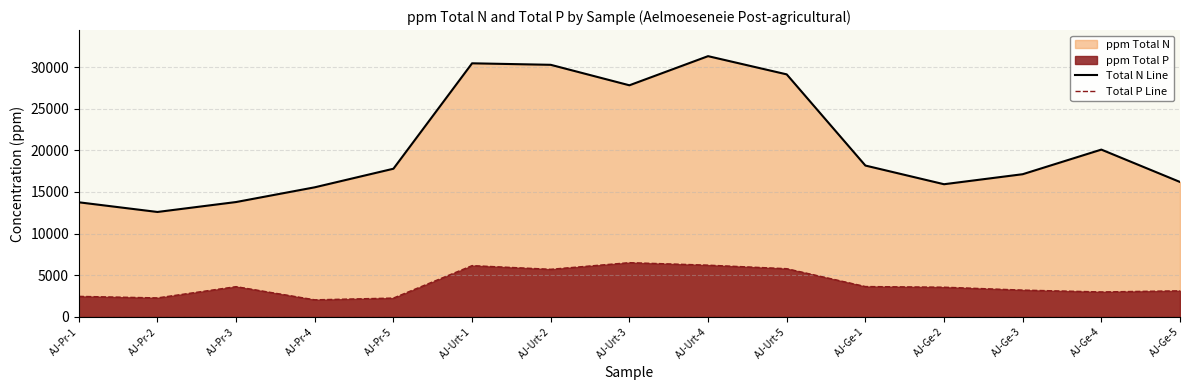

The Total N Line series shows 7107.5 at AJ-Ge-4. True or false?

False